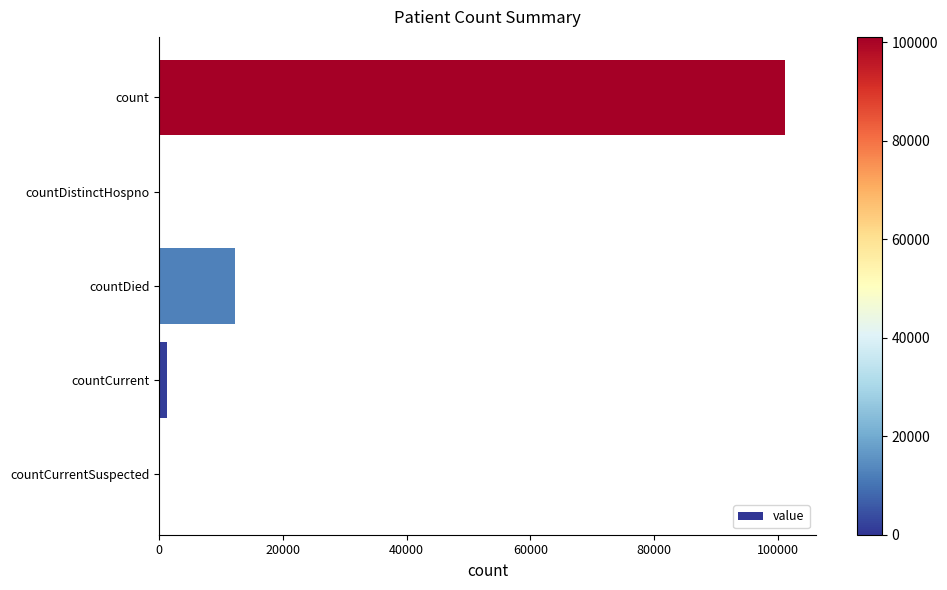

Between countDistinctHospno and countDied, which is larger?

countDied